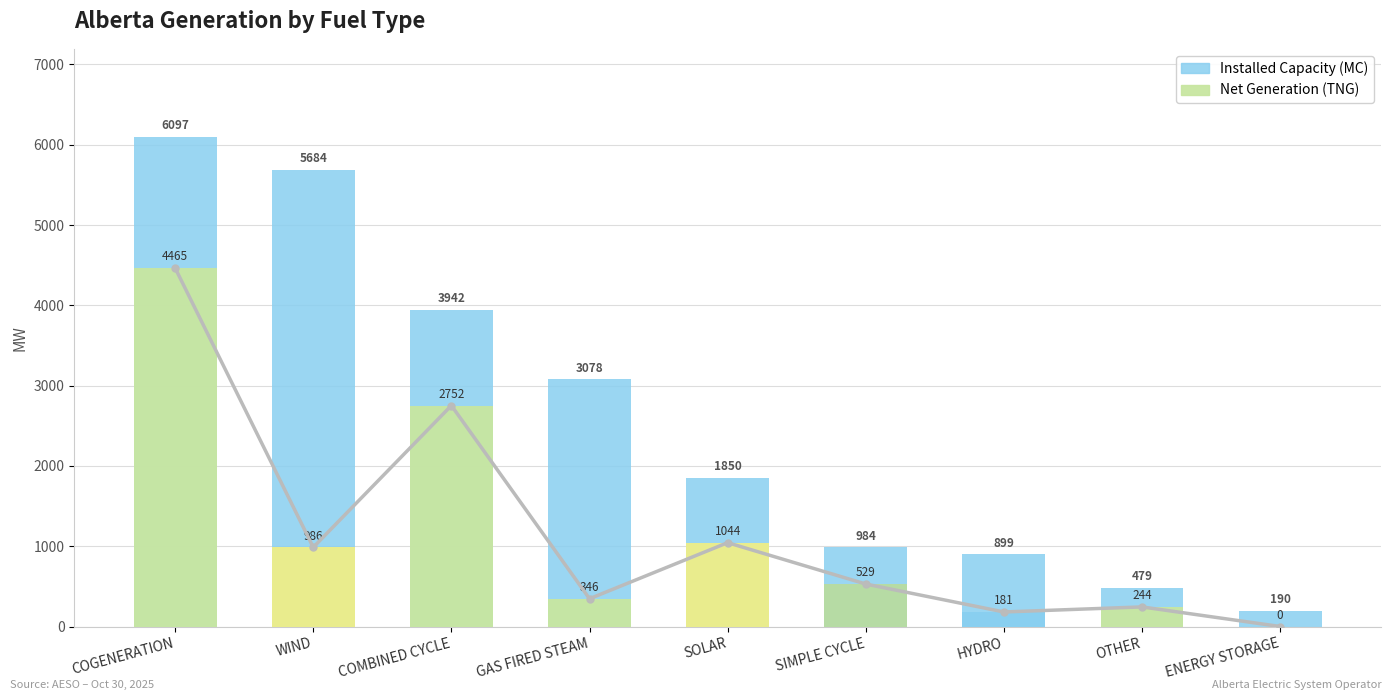

What is the difference between the maximum and minimum values in the Net Generation (TNG) series?

4465